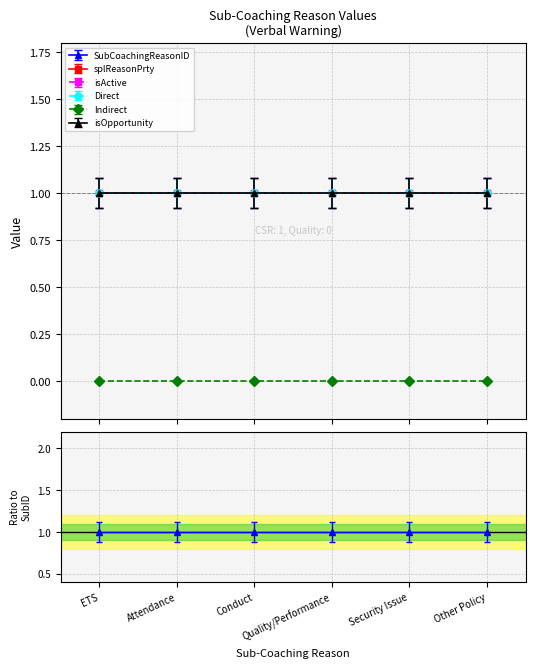

Does the chart display data point markers on the line(s)?

Yes